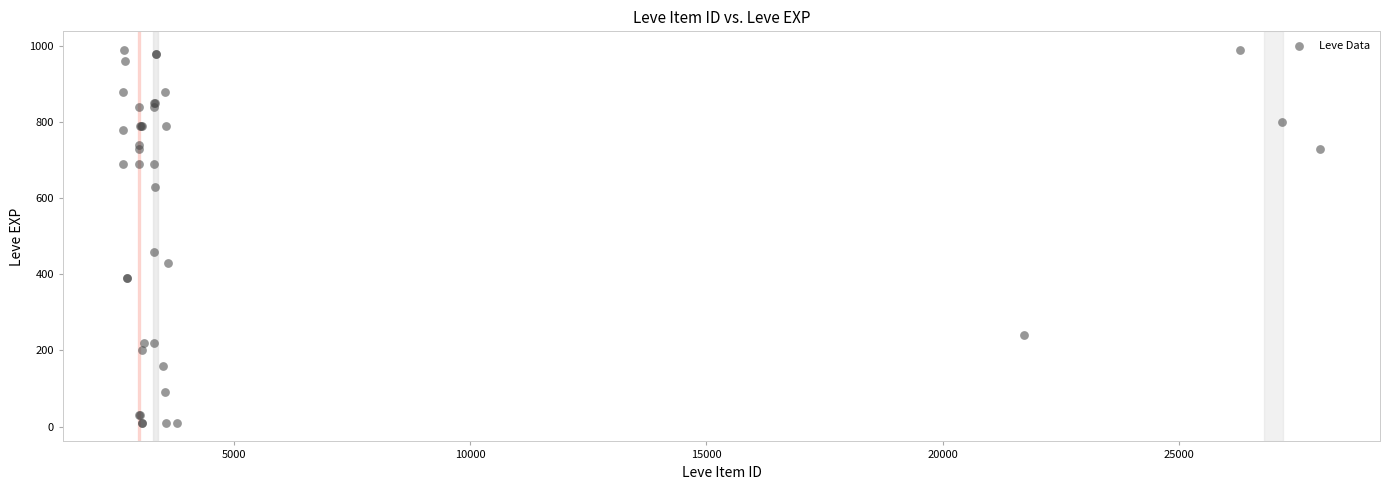

What Y value in the scatter plot is closest to 500?

460